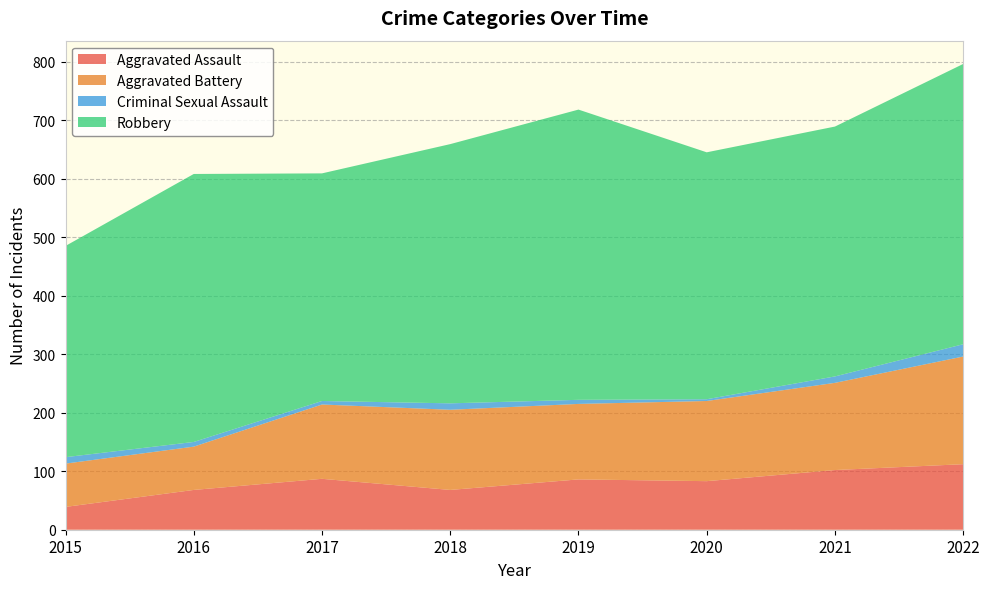

Reading right to left, what are all the values shown in this chart?

Aggravated Assault: 2022=112	2021=102	2020=83	2019=86	2018=68	2017=87	2016=68	2015=39
Aggravated Battery: 2022=184	2021=149	2020=137	2019=129	2018=137	2017=127	2016=74	2015=74
Criminal Sexual Assault: 2022=21	2021=11	2020=3	2019=7	2018=11	2017=6	2016=8	2015=11
Robbery: 2022=479	2021=427	2020=422	2019=496	2018=443	2017=389	2016=458	2015=361